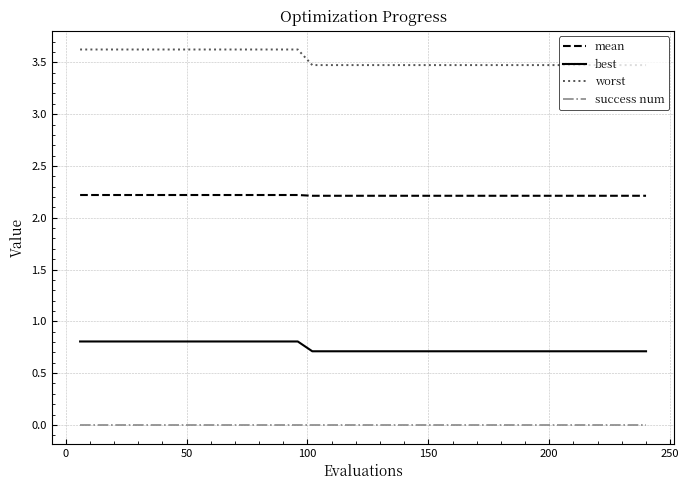

Which series has the largest total across all categories?

worst